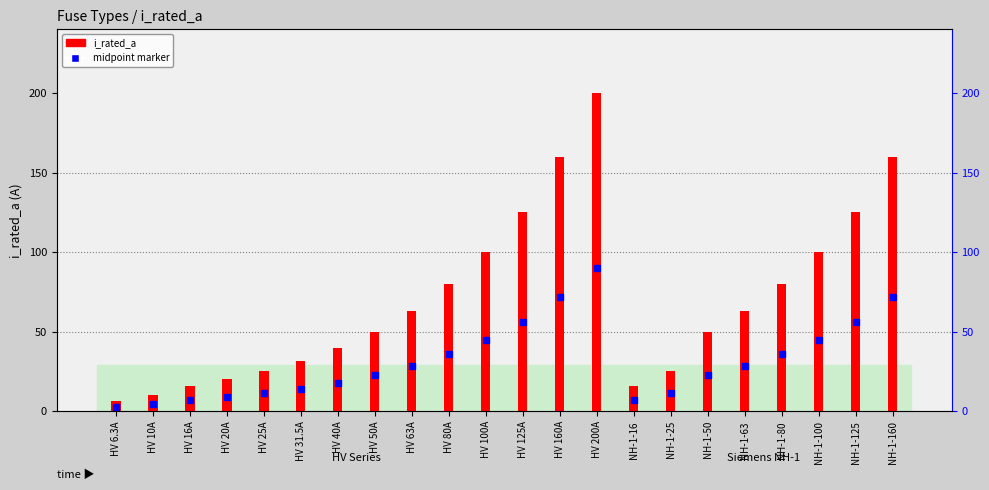

What are all the series names shown in the legend?

i_rated_a, midpoint marker